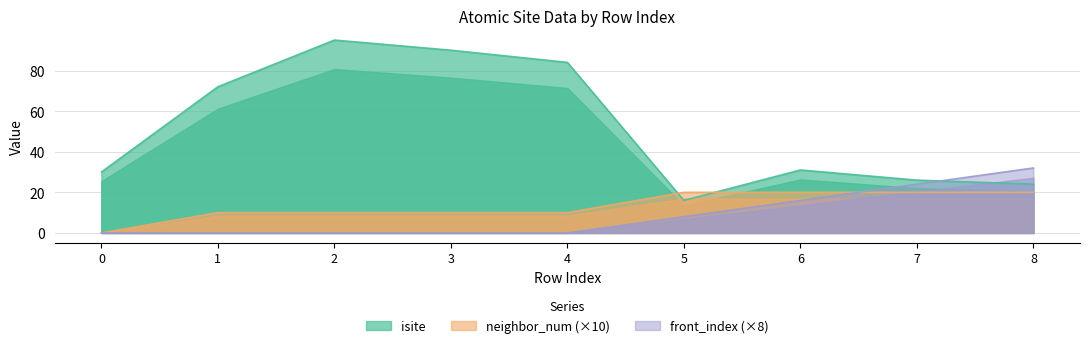

How many categories are shown in the chart?

9